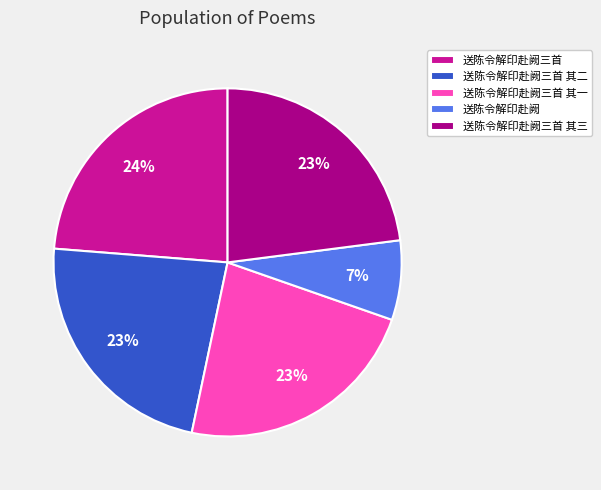

Count the number of slices in the pie.

5